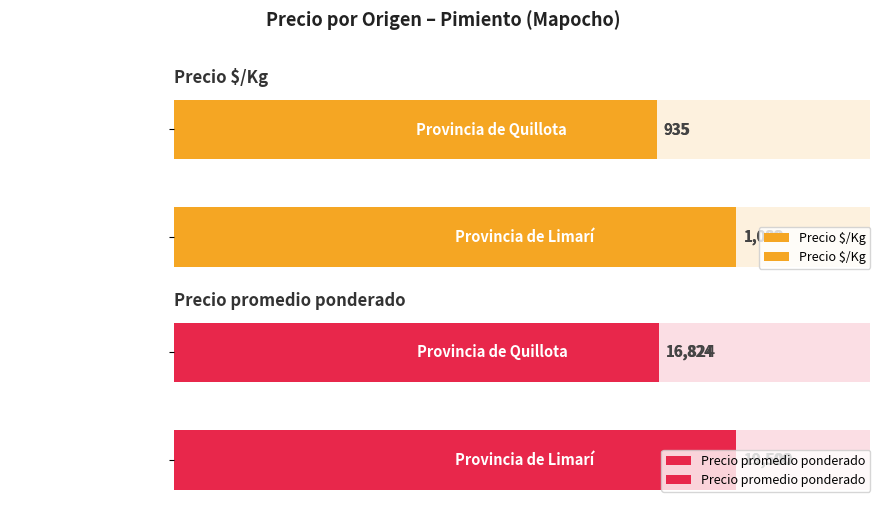

At 10, list the series in order from largest to smallest.

Precio promedio ponderado, Precio $/Kg